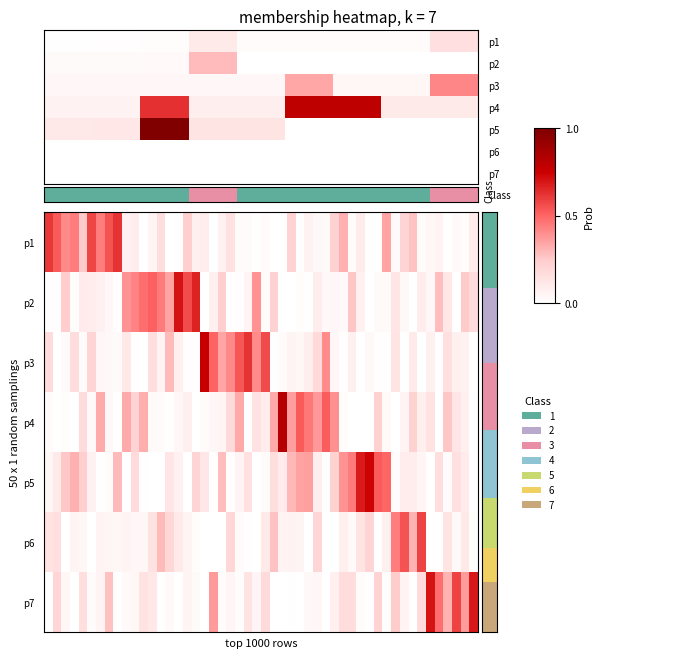

Is the value of 1 at 7 greater than the value of 4 at 2?

No